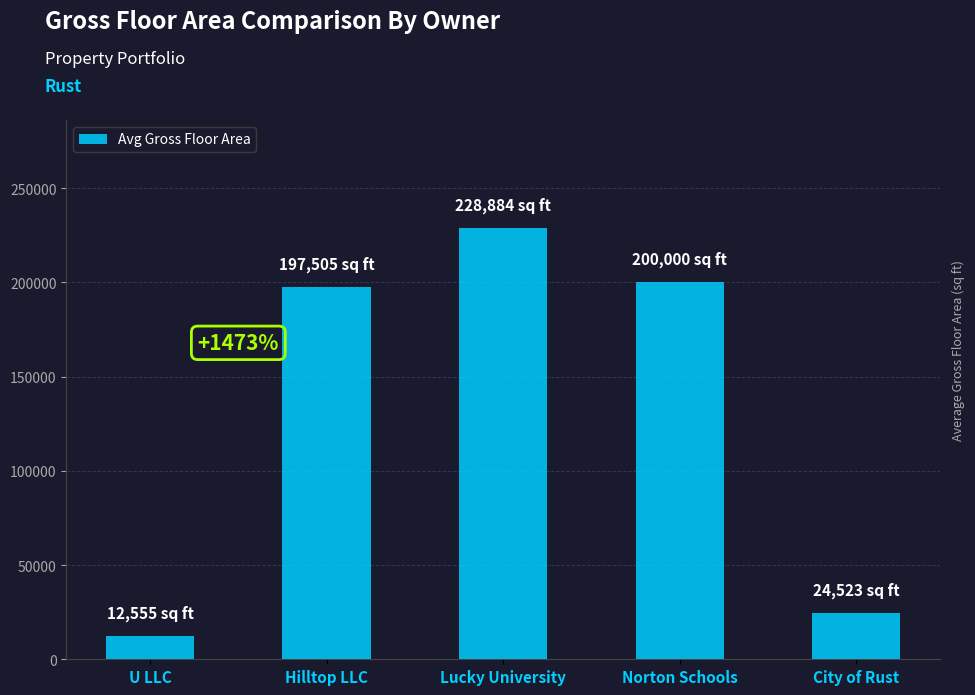

What is the sum of the values at City of Rust and Norton Schools?

224523.0